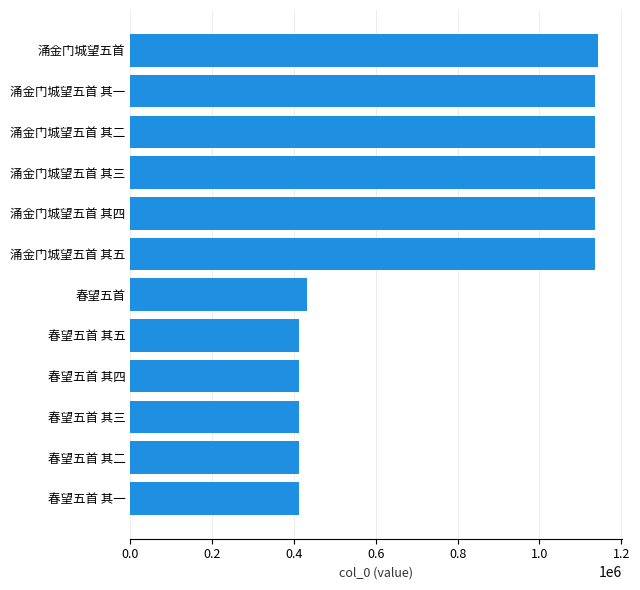

What is the maximum value shown in the chart?

1143860